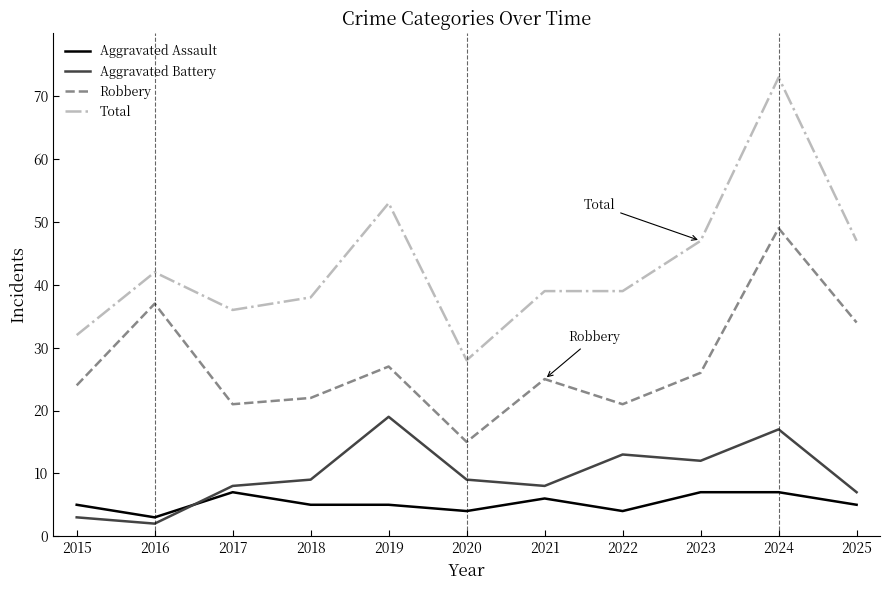

True or false: Robbery and Total intersect in this chart.

False